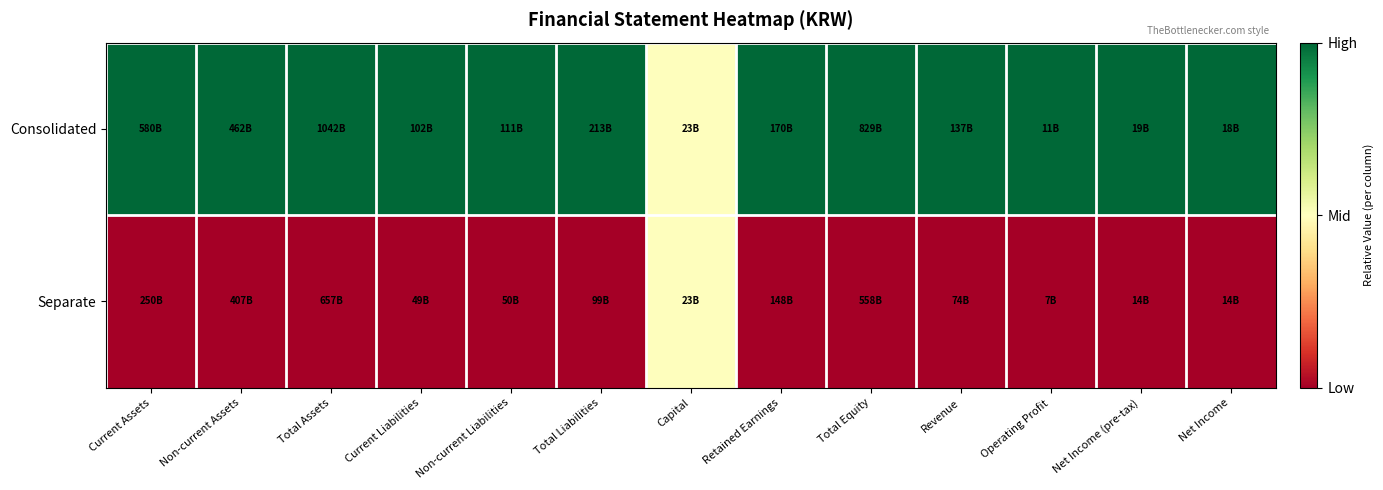

At which category is the sum across all series the highest?

Current Assets